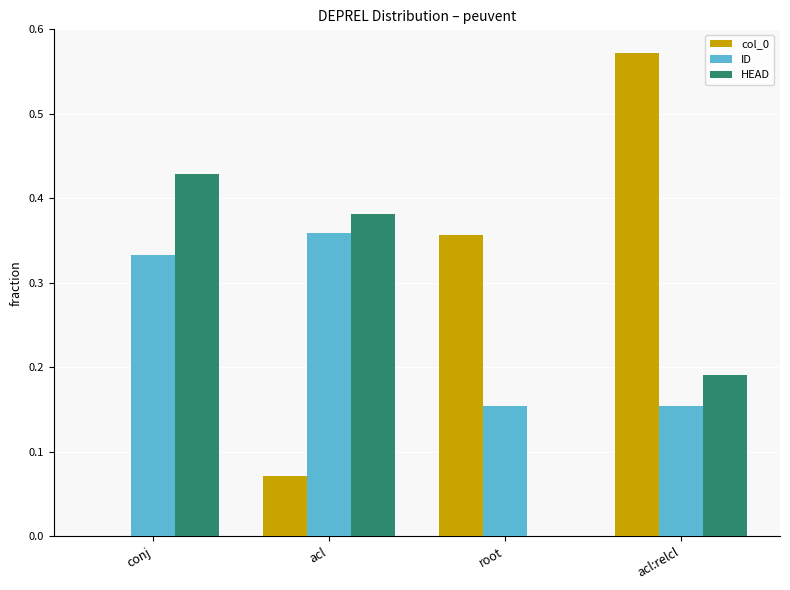

How many data points does each series have?

4